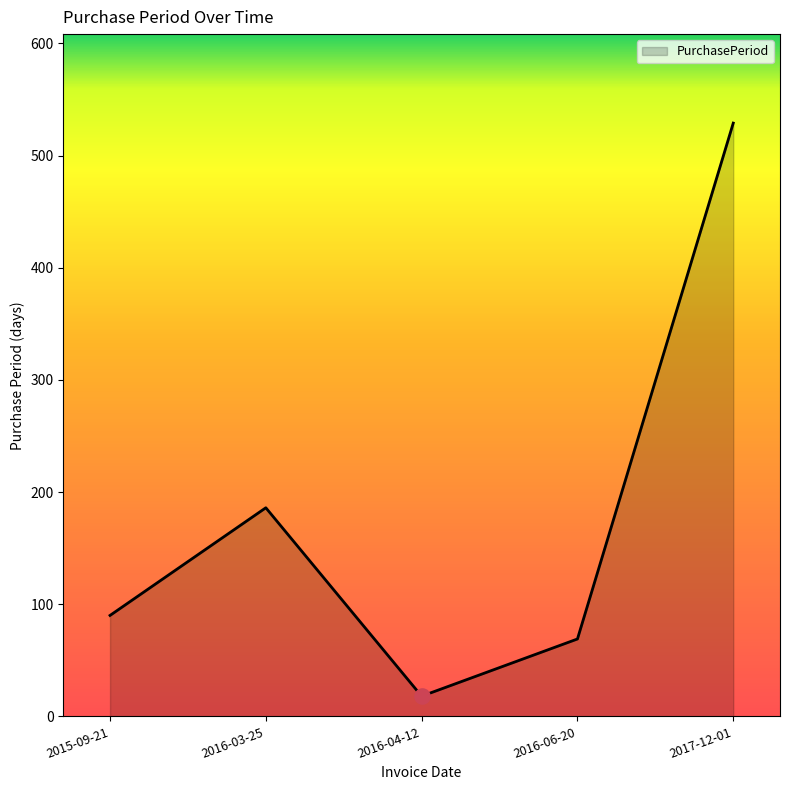

What is the change in value from 2015-09-21 to 2016-04-12?

-72